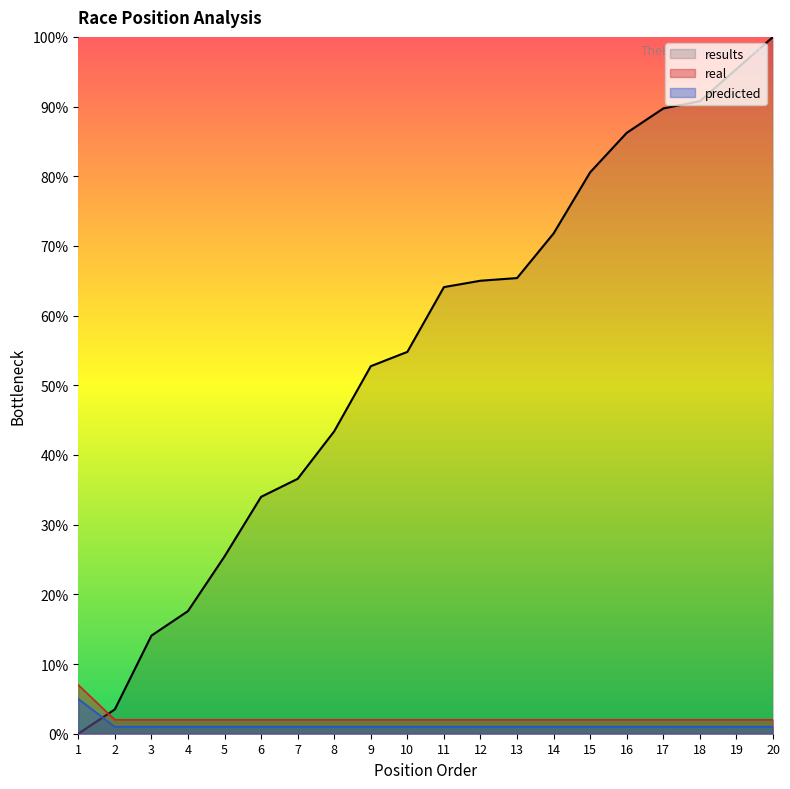

Does the chart have visible grid lines?

No